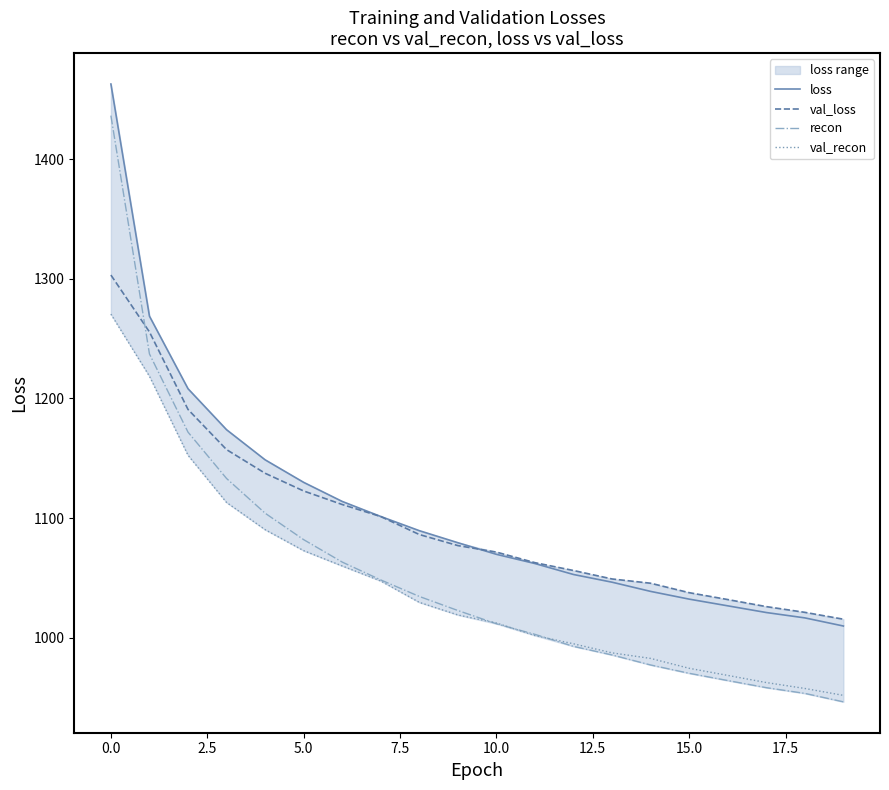

Is it true that val_loss equals 1303.2 at 0.0?

True